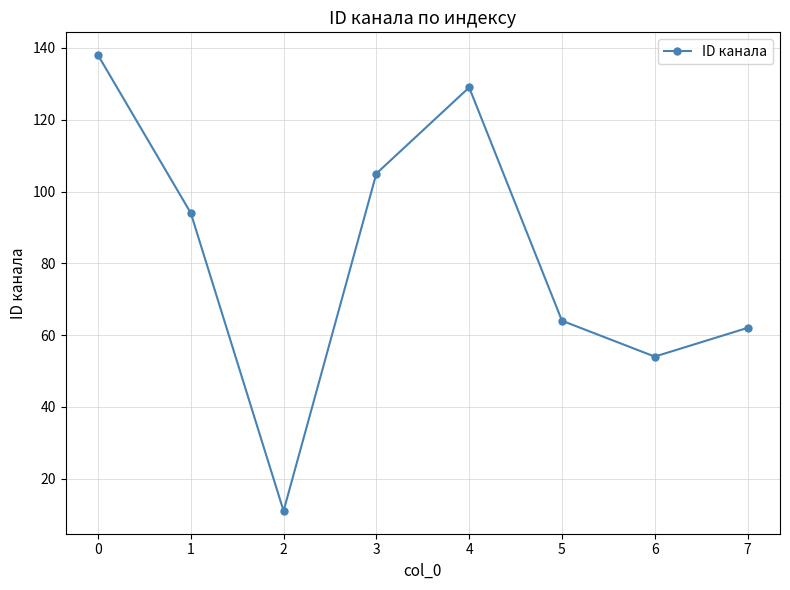

Where is the first local maximum?

4